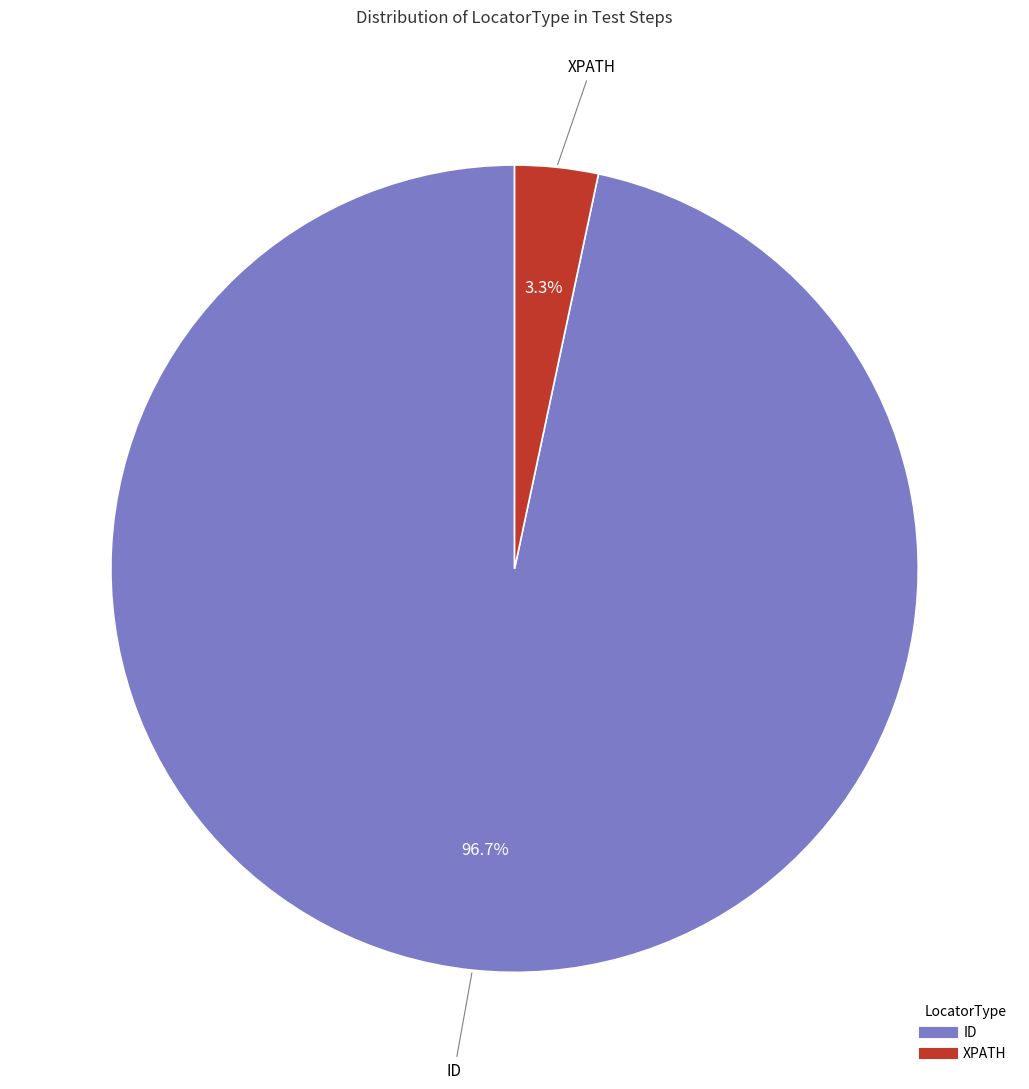

To the nearest percent, what is the combined percentage of ID and XPATH?

100%